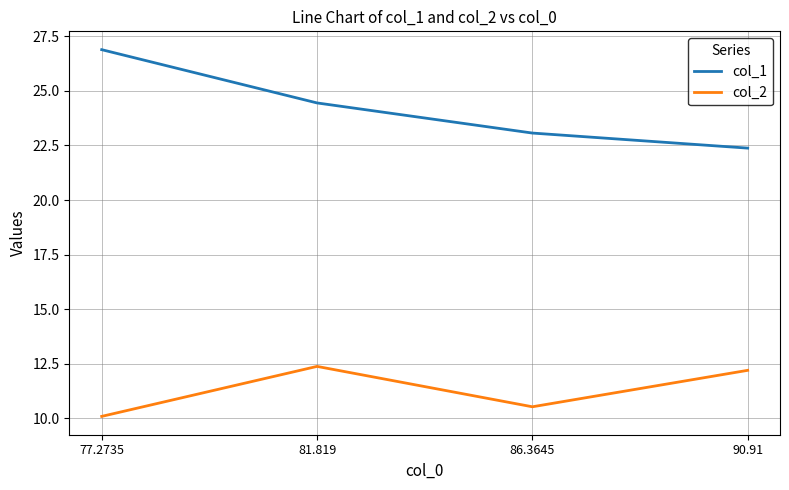

True or false: col_1 and col_2 intersect in this chart.

False